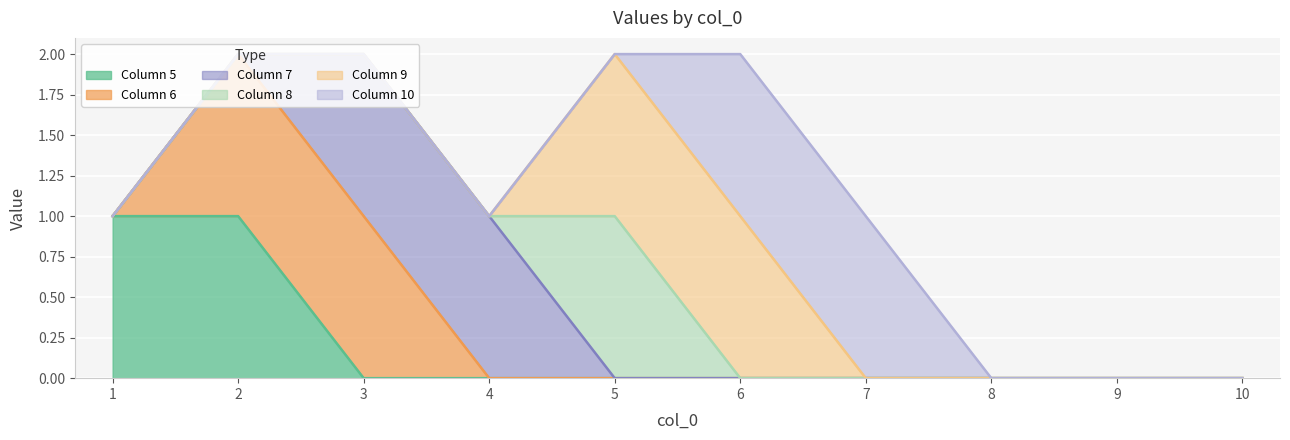

The Column 5 series shows 0 at 3. True or false?

True